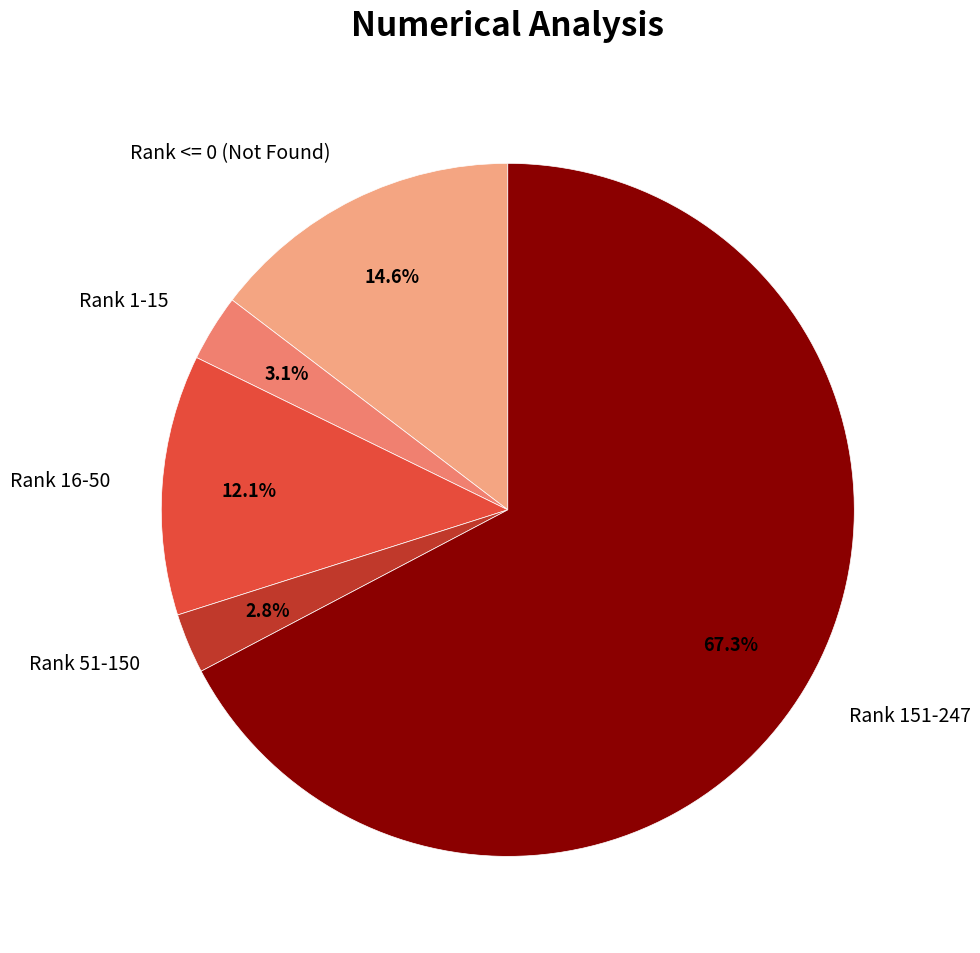

To the nearest percent, what is the average slice percentage?

20%